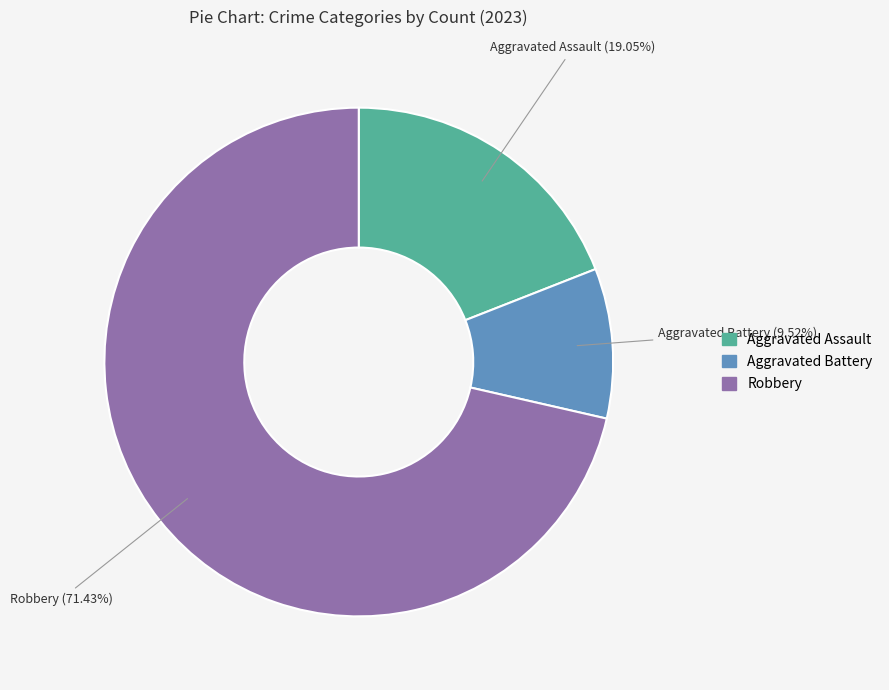

Is there a majority slice in this chart?

Yes